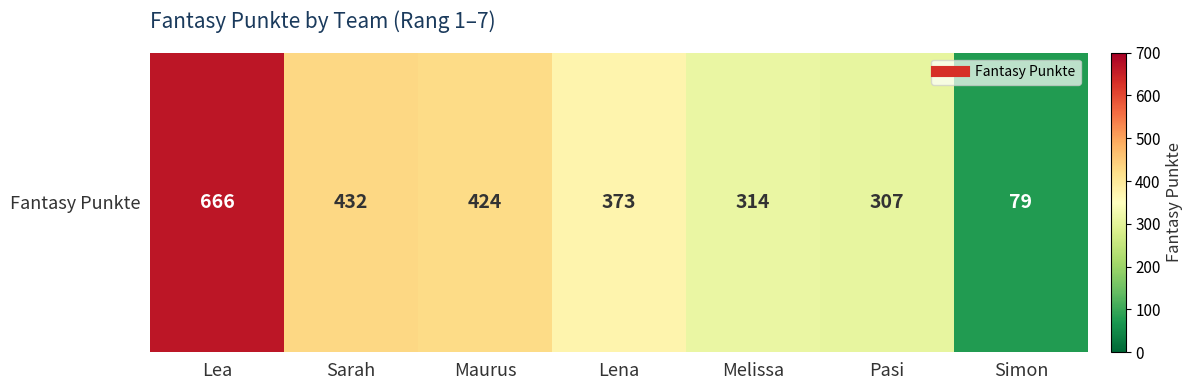

Rank the categories by value from lowest to highest.

Simon, Pasi, Melissa, Lena, Maurus, Sarah, Lea